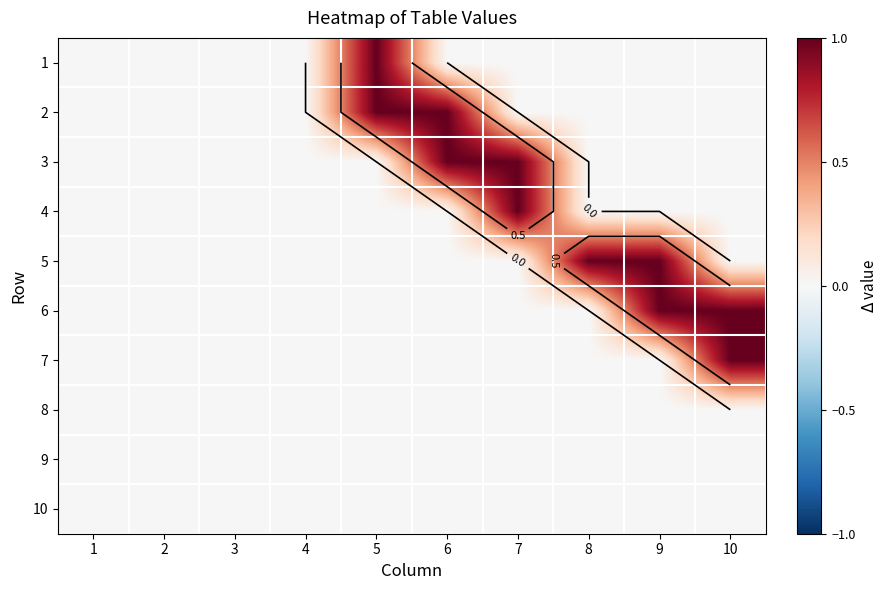

How many series are shown in this chart?

10